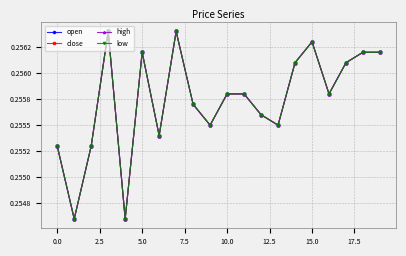

Is this an area chart (filled region under the line)?

No